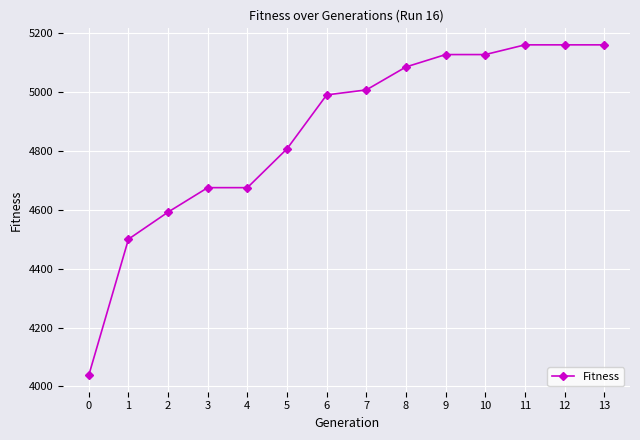

Is this an area chart (filled region under the line)?

No